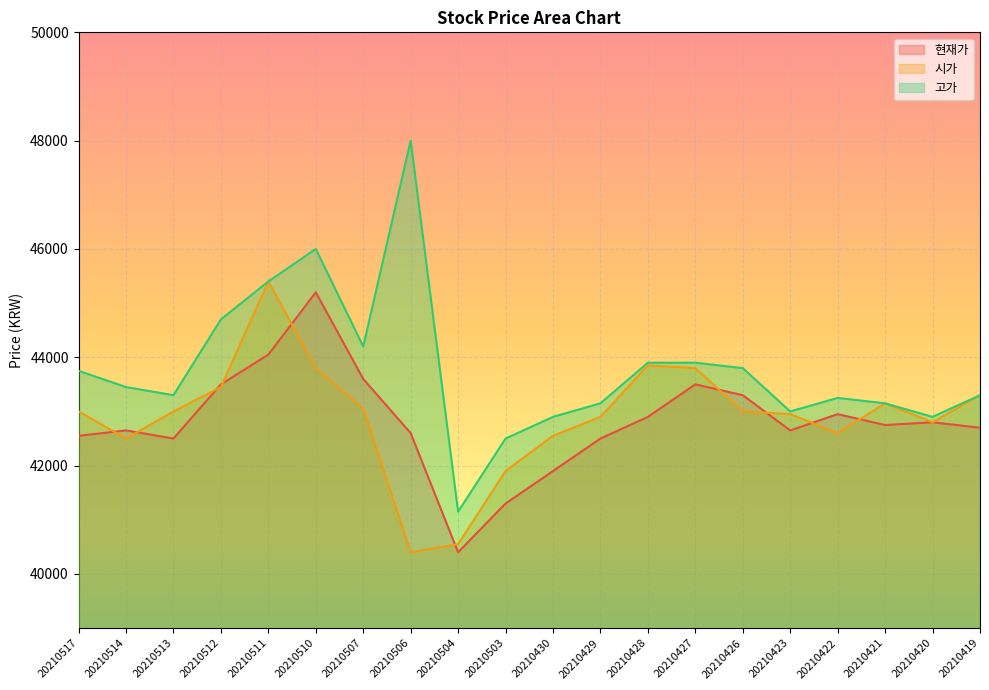

What is the difference between the second highest and minimum values in the 시가 series?

3450